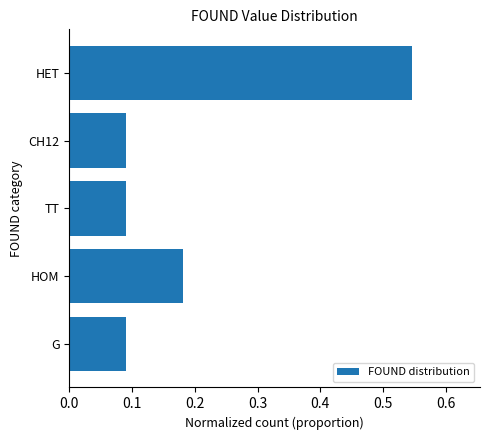

Are the bars horizontal?

Yes